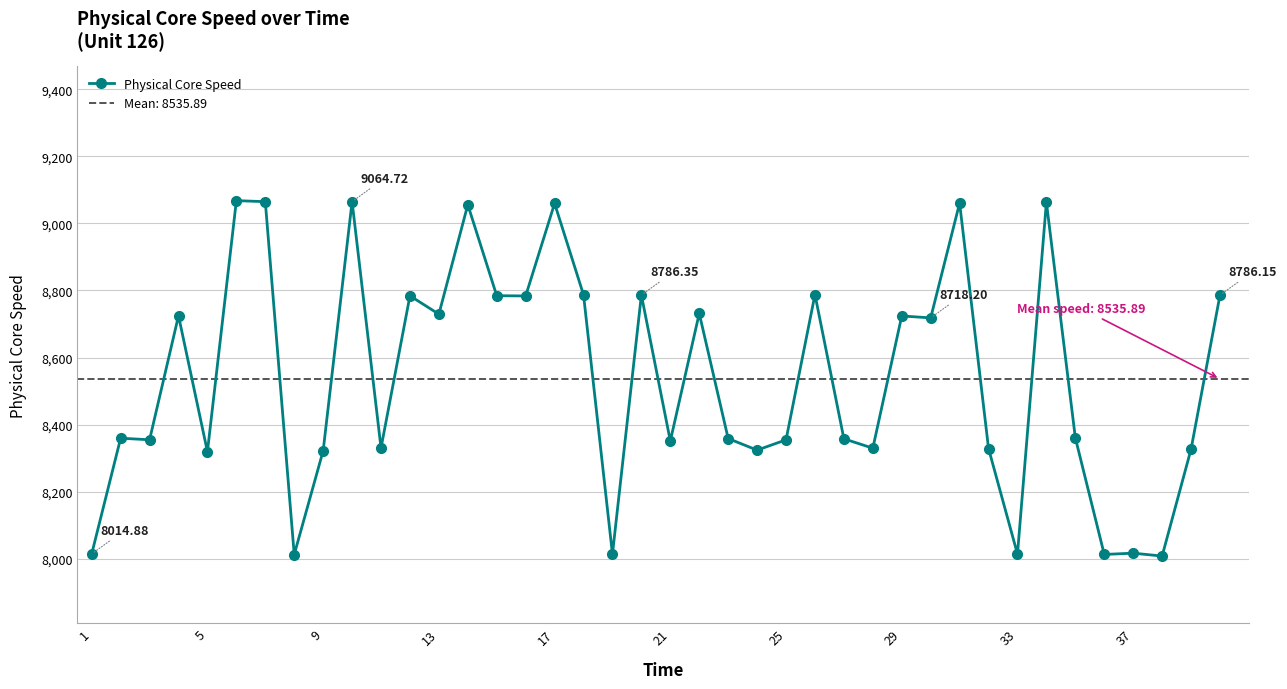

True or false: Physical Core Speed has more than 2 points higher than both neighbors.

True